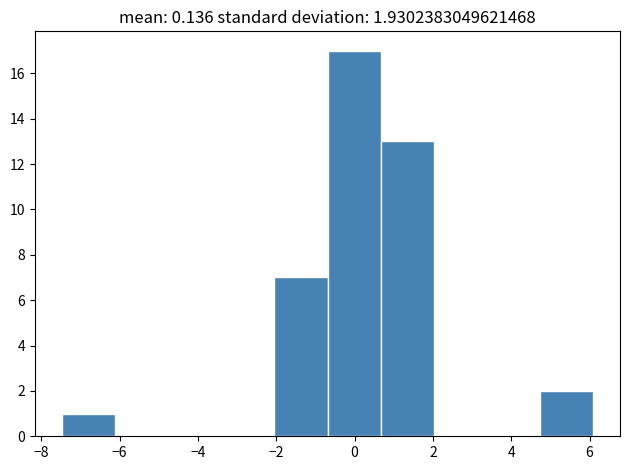

Which range on the x-axis has the tallest bar?

-0.6 to 0.6